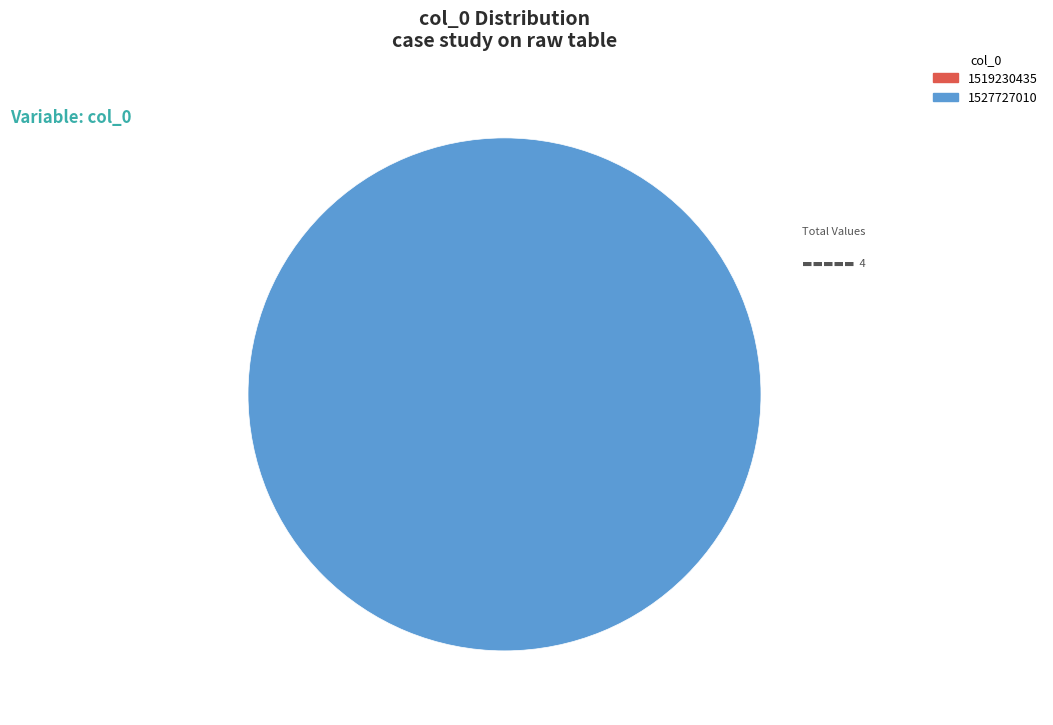

Is the sum of 1527727010 and 1519230435 greater than half?

Yes